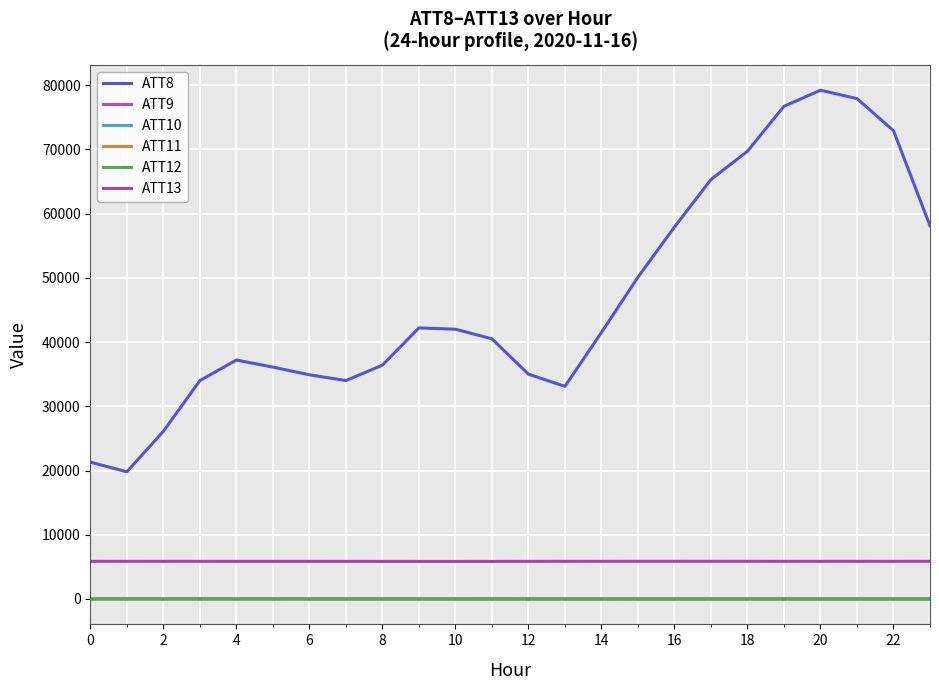

What is the difference between the maximum and minimum values in the ATT12 series?

14.7